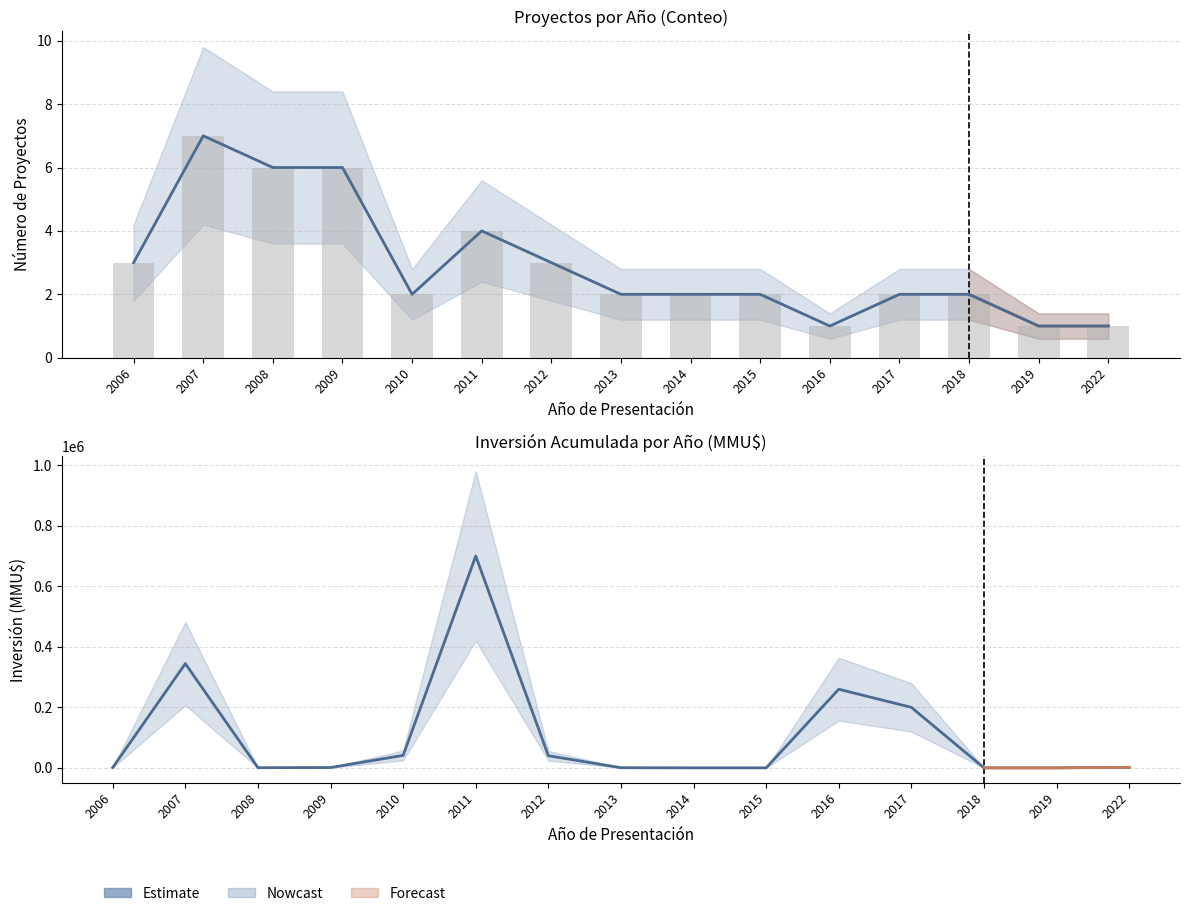

What is the maximum value shown in the chart?

700586.0